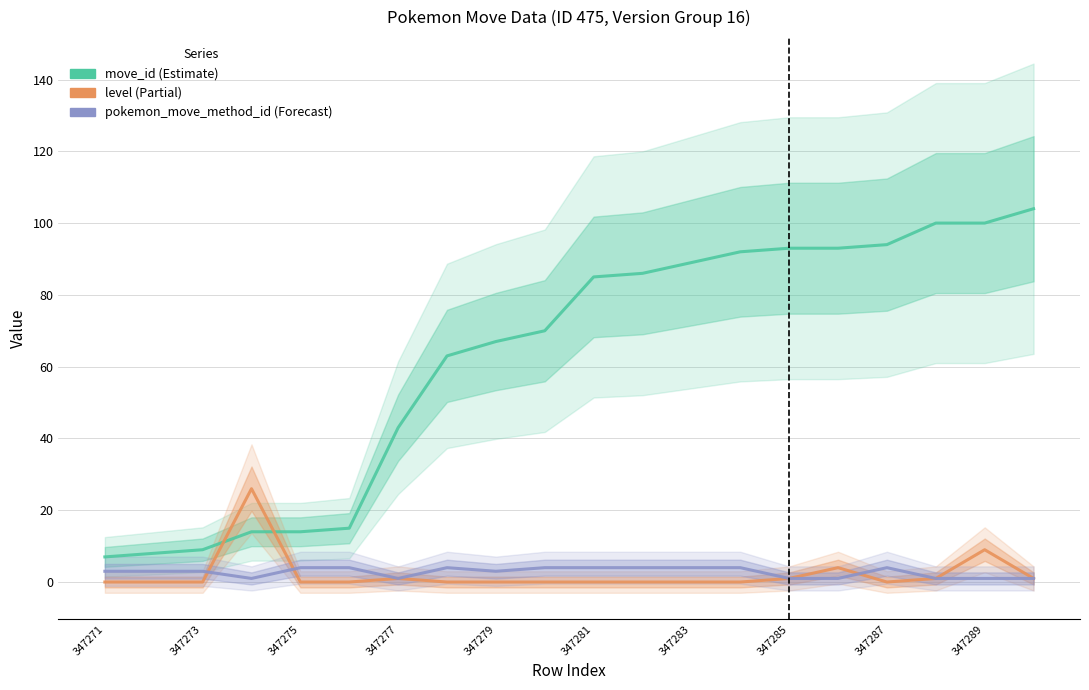

Count the number of categories in the chart.

20